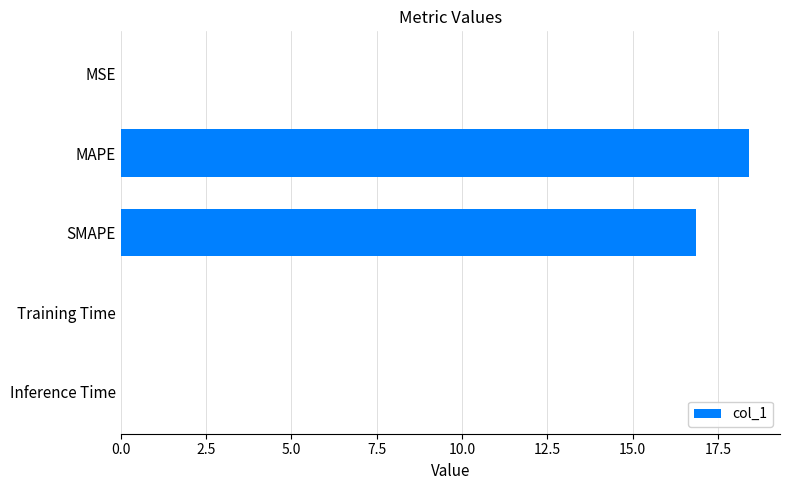

Between MSE and MAPE, which is larger?

MAPE